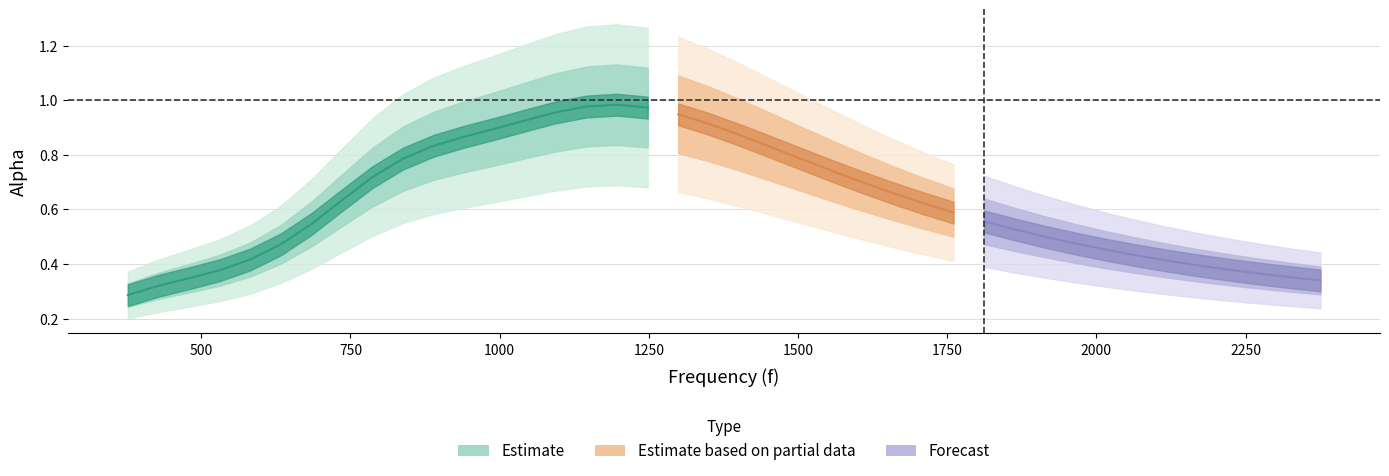

The value at 19 is 0.9. True or false?

True